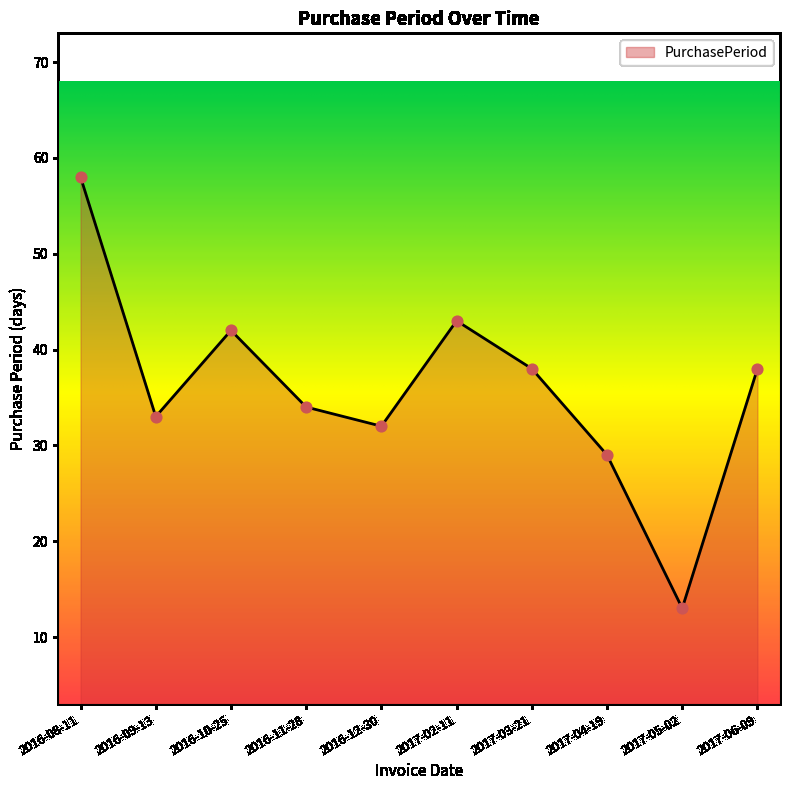

What is the change in value from 2016-10-25 to 2017-05-02?

-29